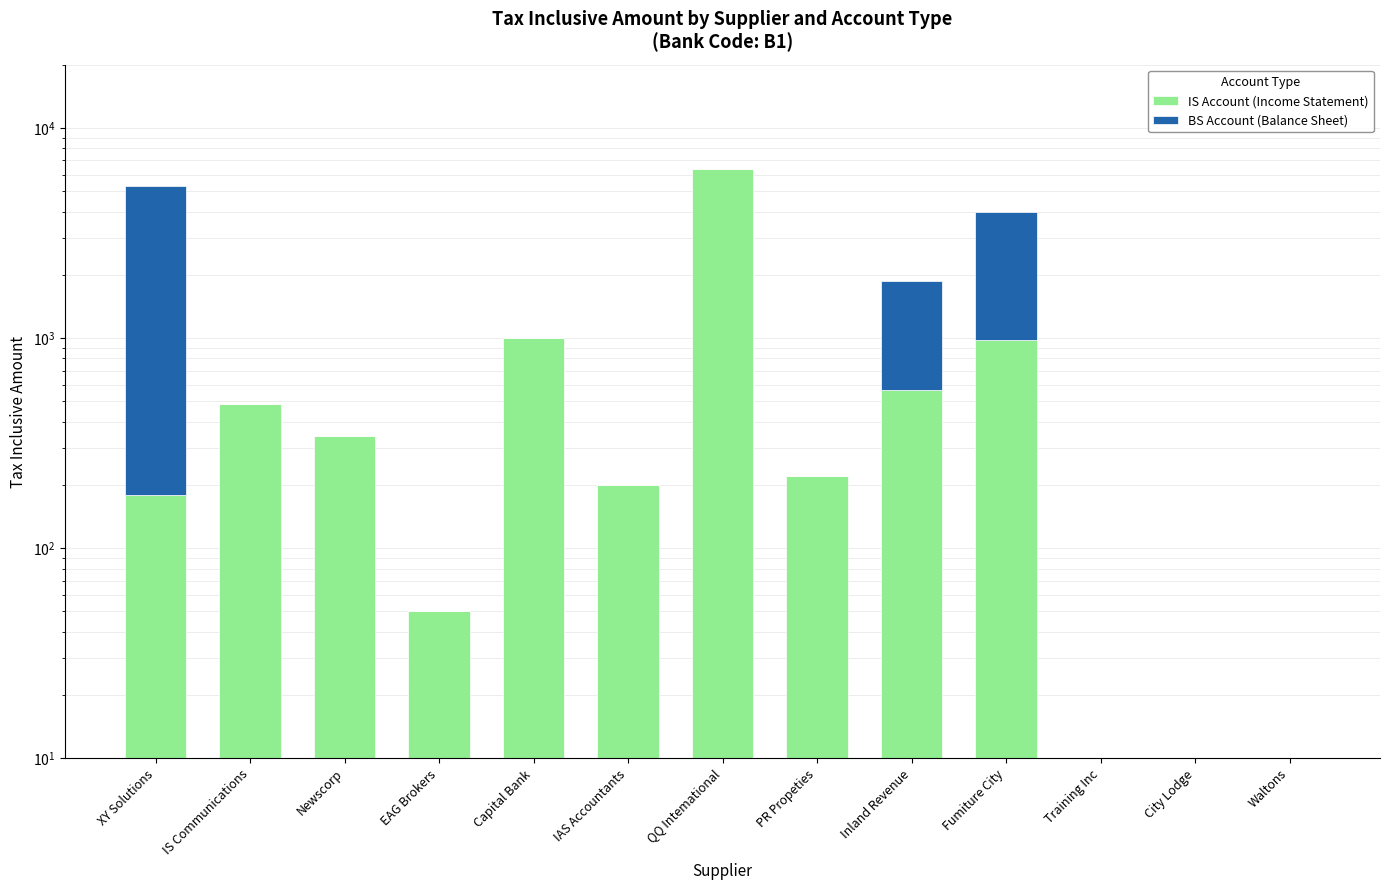

Where is BS Account (Balance Sheet) nearest to the value 2550?

Fumiture City